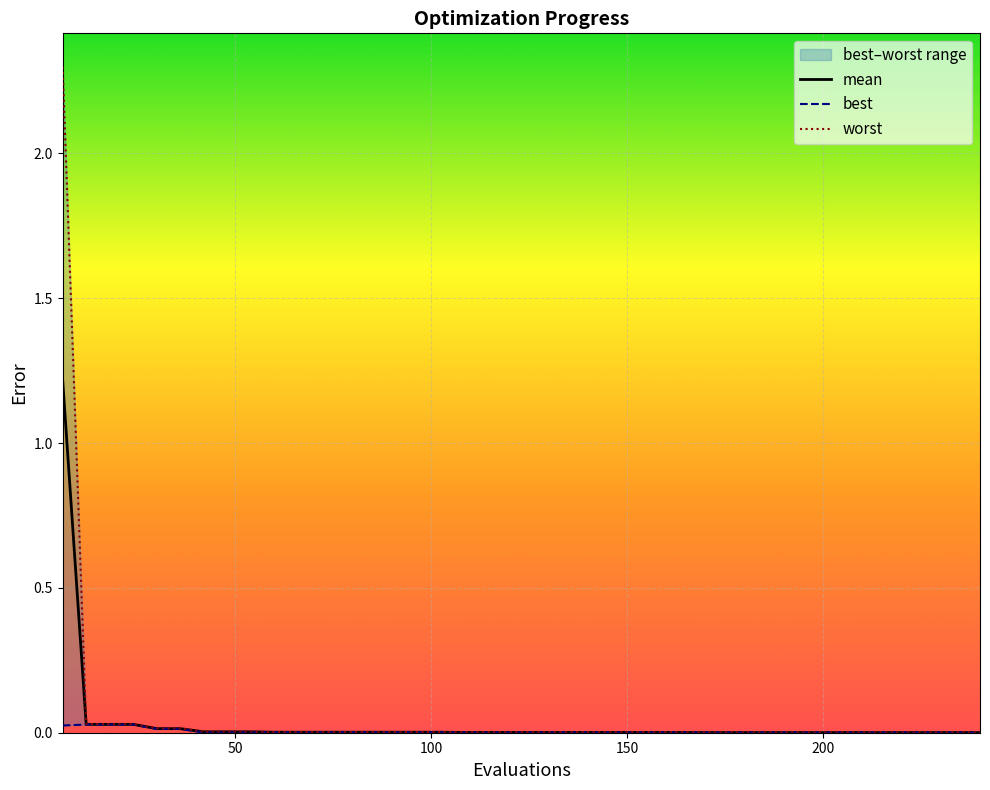

What is the highest value of the mean series?

1.2